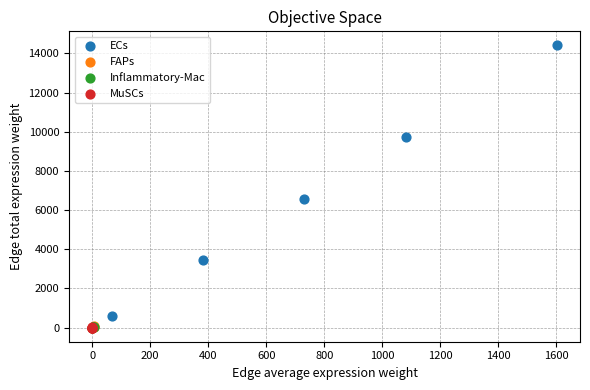

Which series contains the highest Y value?

ECs